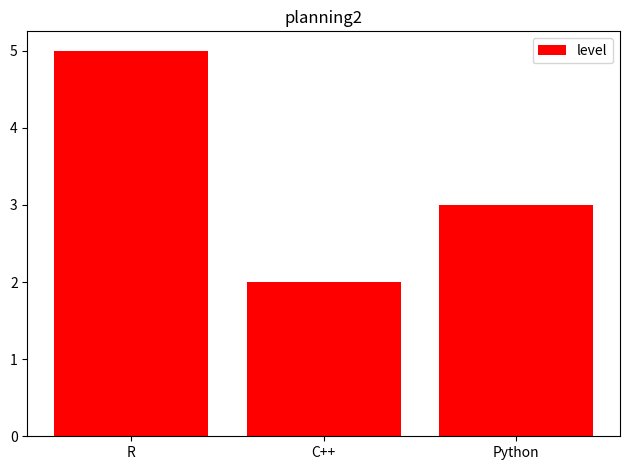

What is the change in value from R to C++?

-3